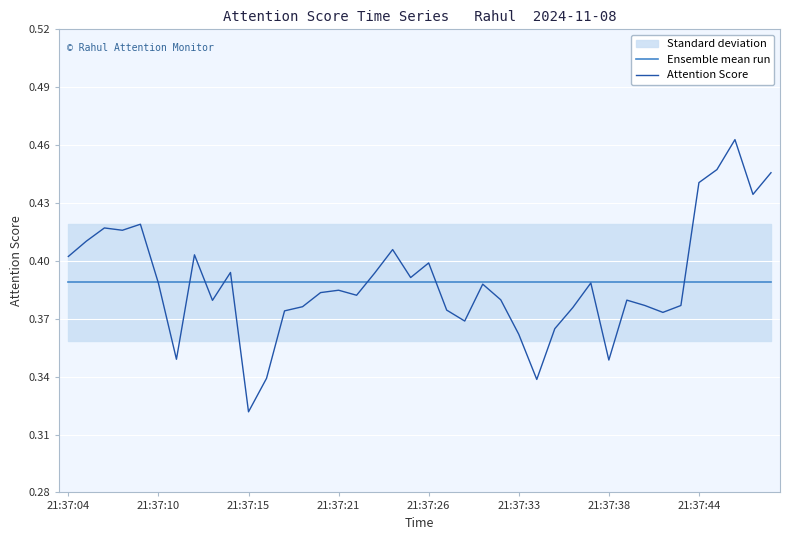

What is the greatest value displayed?

0.5